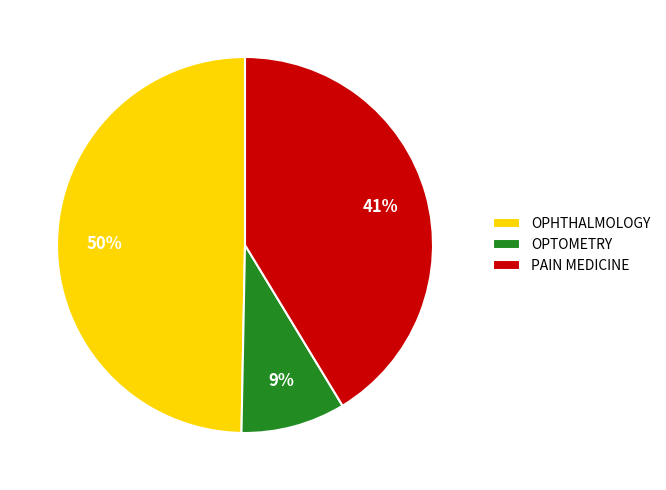

How many segments does this pie chart have?

3